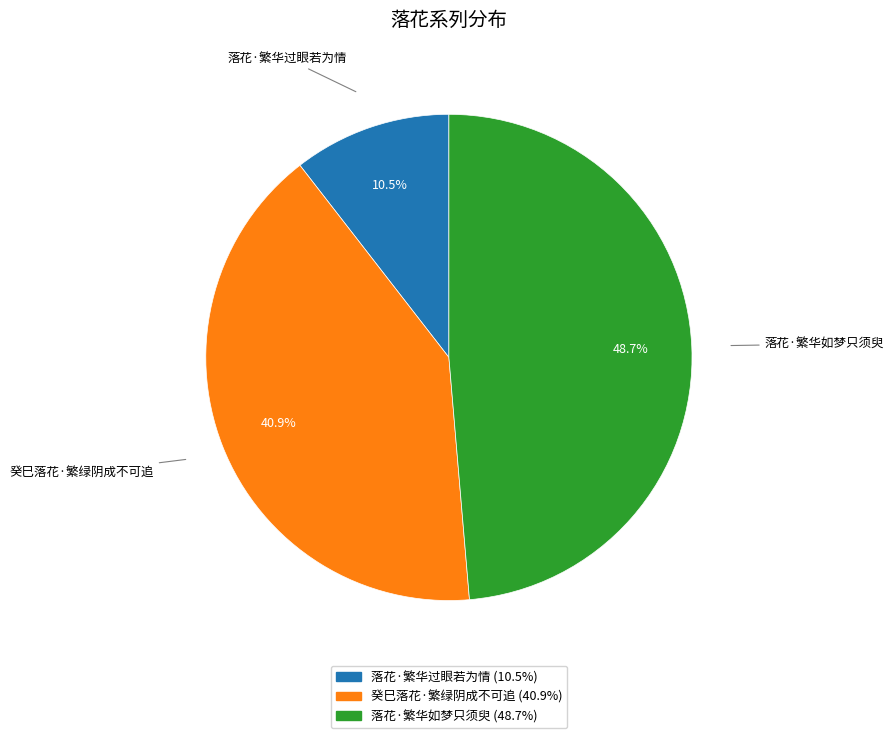

What percentage is the 癸巳落花·繁绿阴成不可追 slice, to the nearest percent?

41%